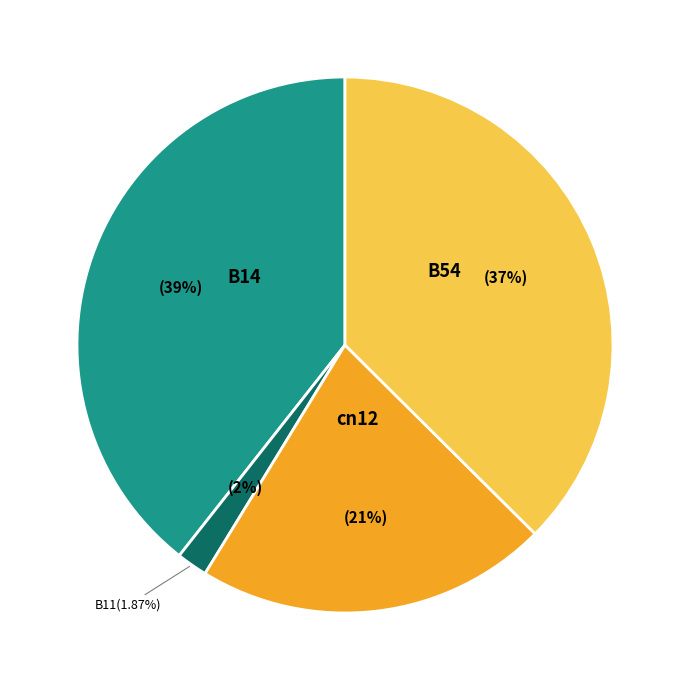

Does any single category account for the majority?

No